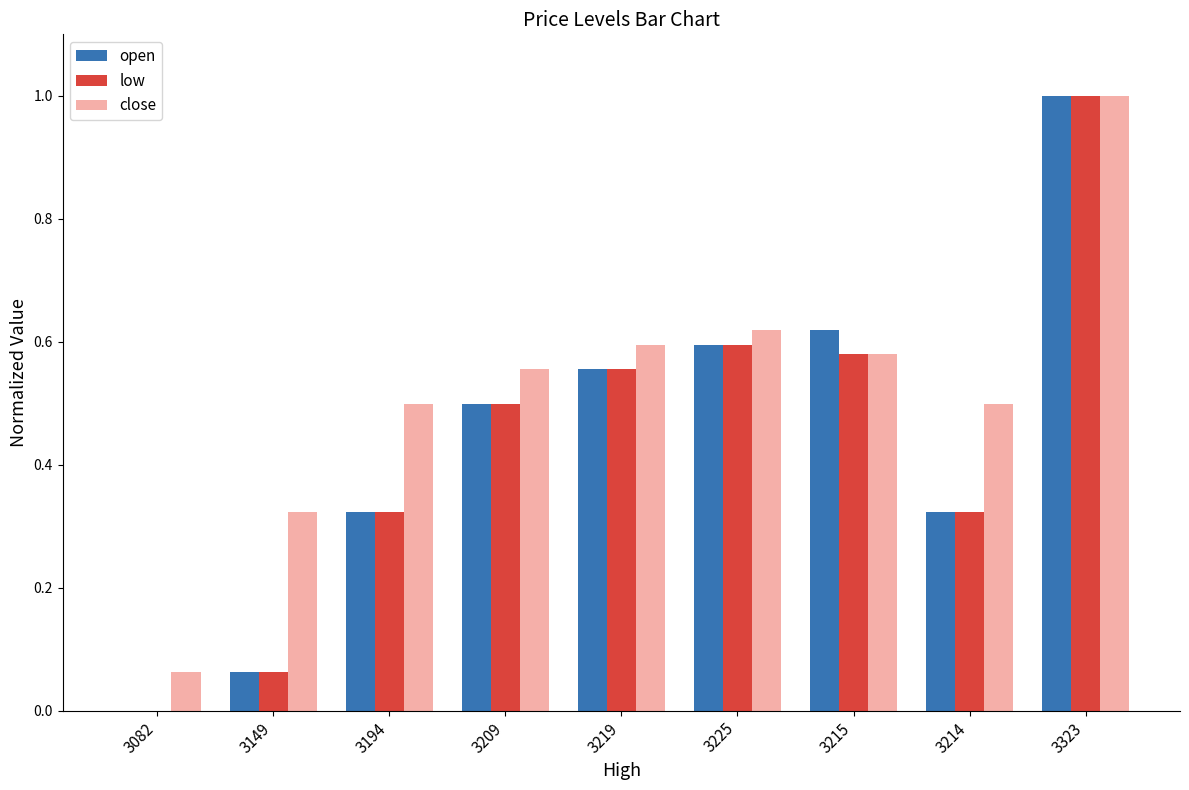

At which category is the sum across all series the highest?

3323